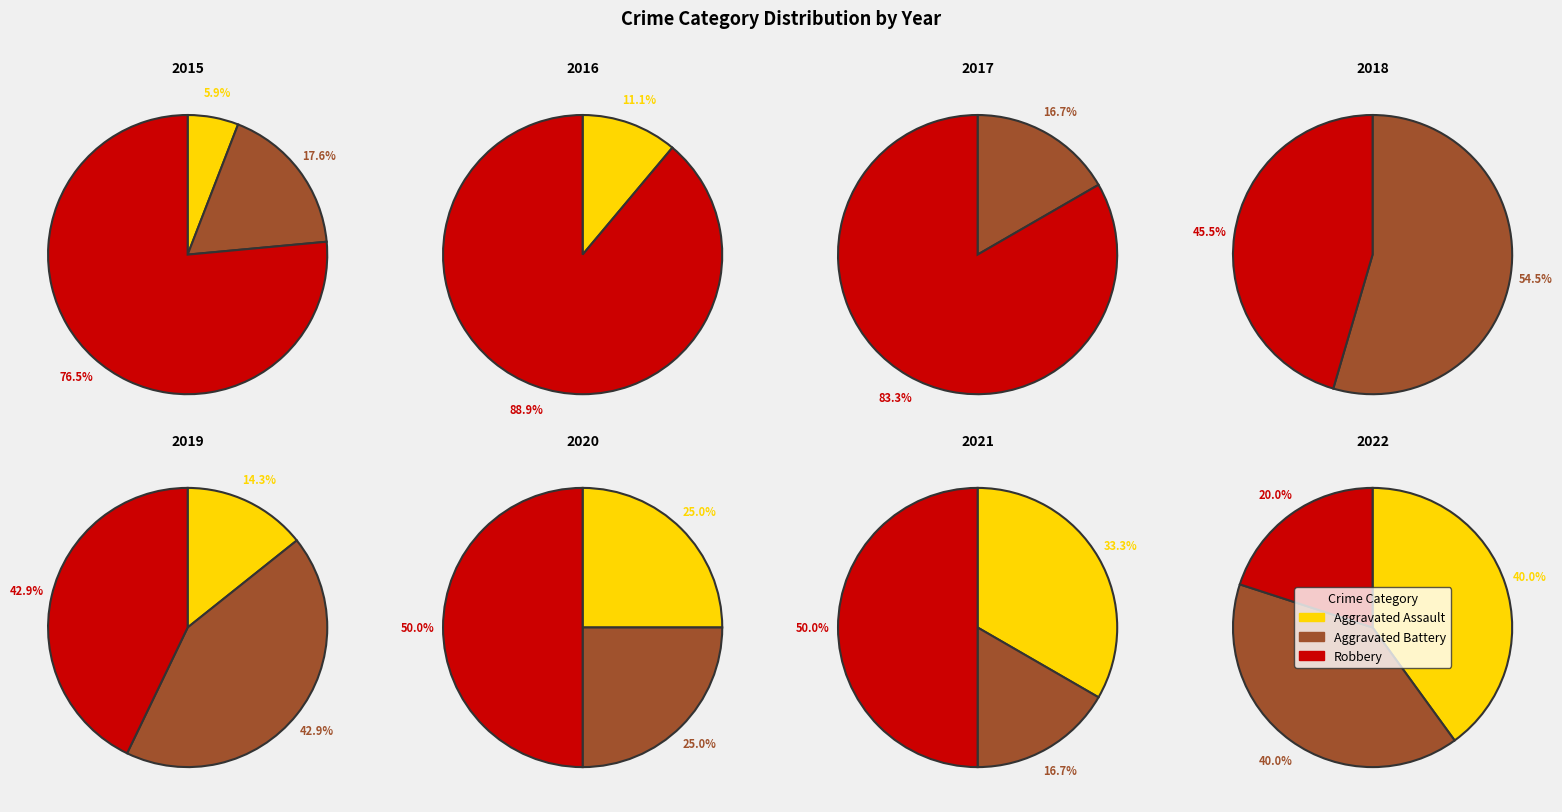

Rank the series by their average value, from lowest to highest.

Aggravated Assault, Aggravated Battery, Robbery